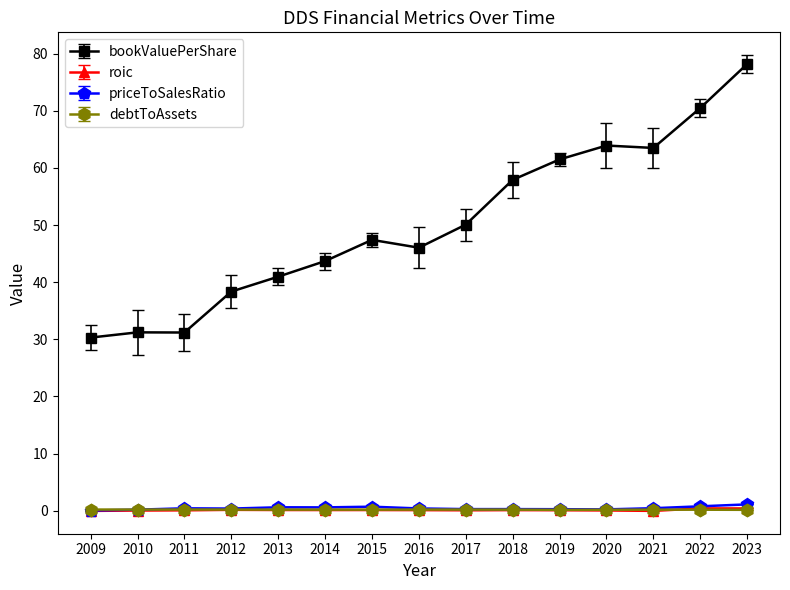

The value of roic at 2010 is 0.0. True or false?

True